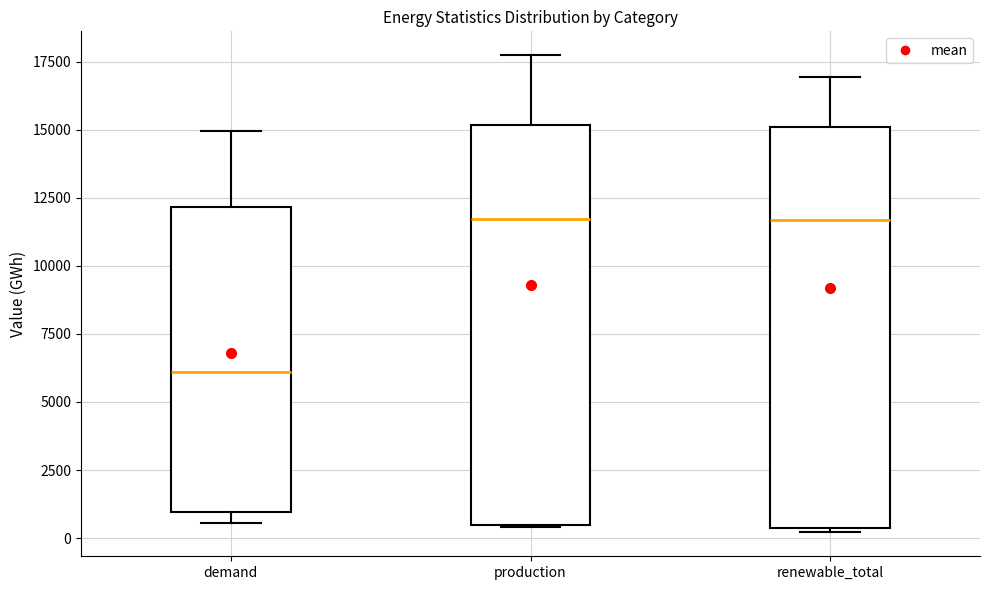

Reading left to right, transcribe this box plot: for each box, give where its median line is, the range the box spans, and where its two whiskers end, as read against the y-axis. The values are not printed on the chart, so give them approximately, as read against the axis.

demand: median 6000, box 1000 to 12000, whiskers 500 to 15000
production: median 11500, box 500 to 15000, whiskers 500 to 17500
renewable_total: median 11500, box 500 to 15000, whiskers 0 to 17000